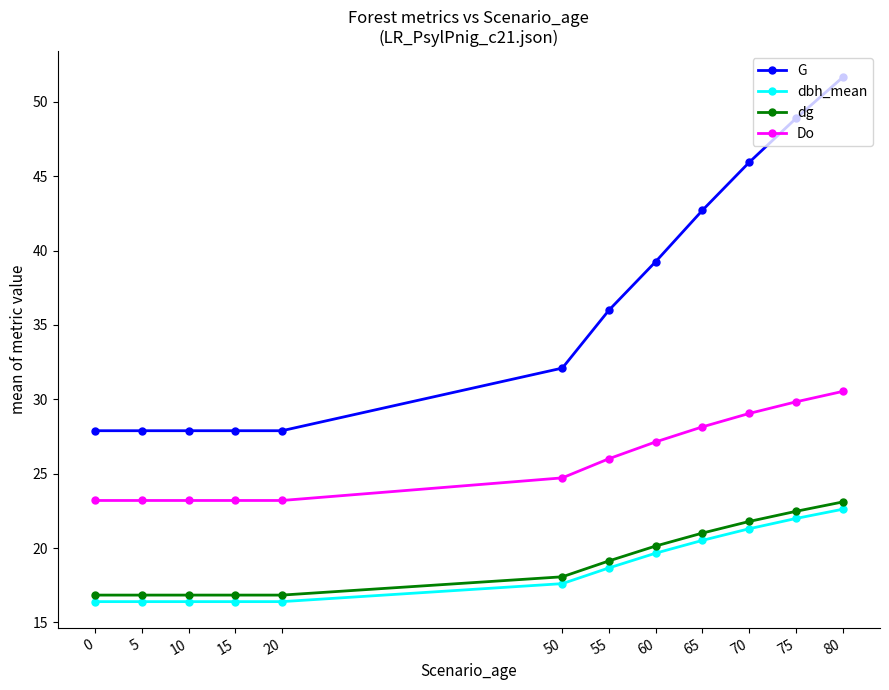

Which series has the largest range (max minus min)?

G